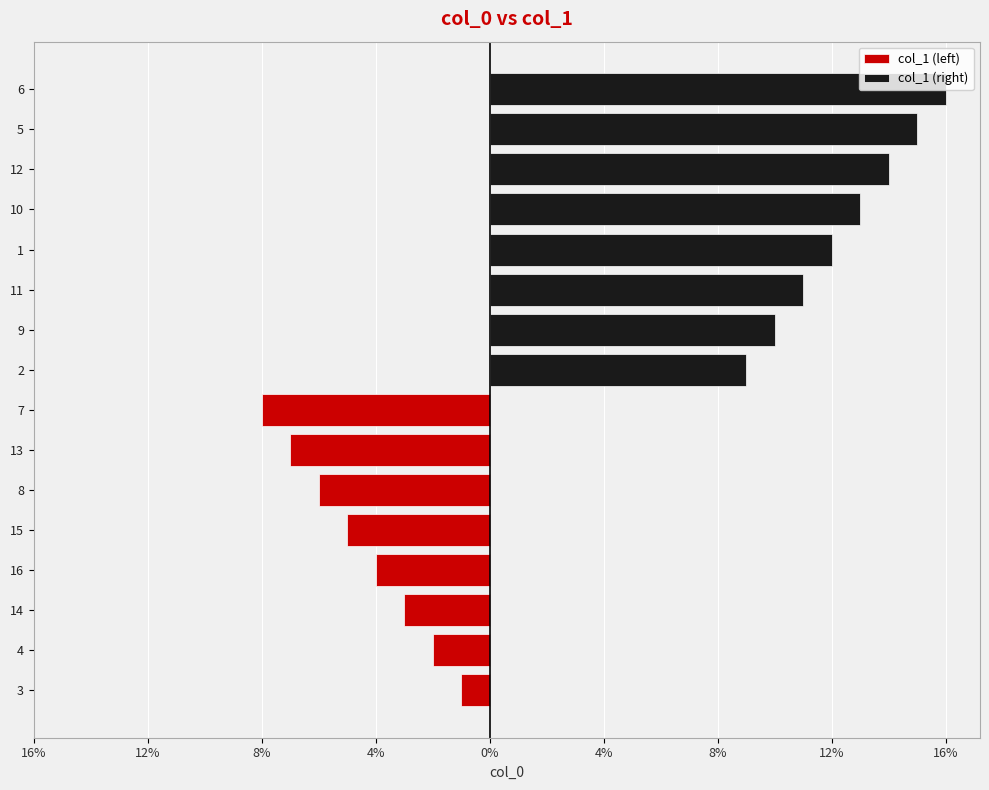

Rank the series by their average value, from lowest to highest.

col_1 (left), col_1 (right)